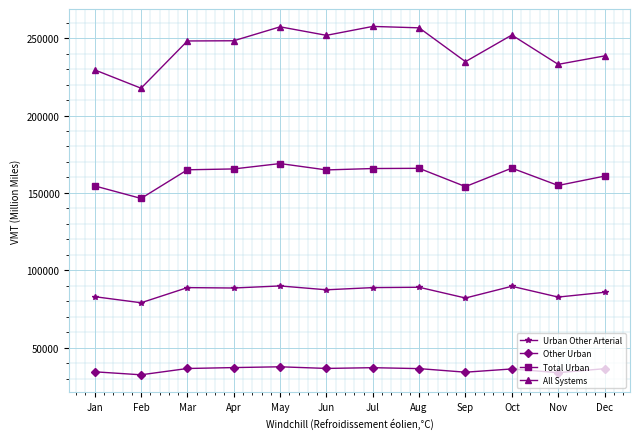

What is the sum of all Other Urban values?

429029